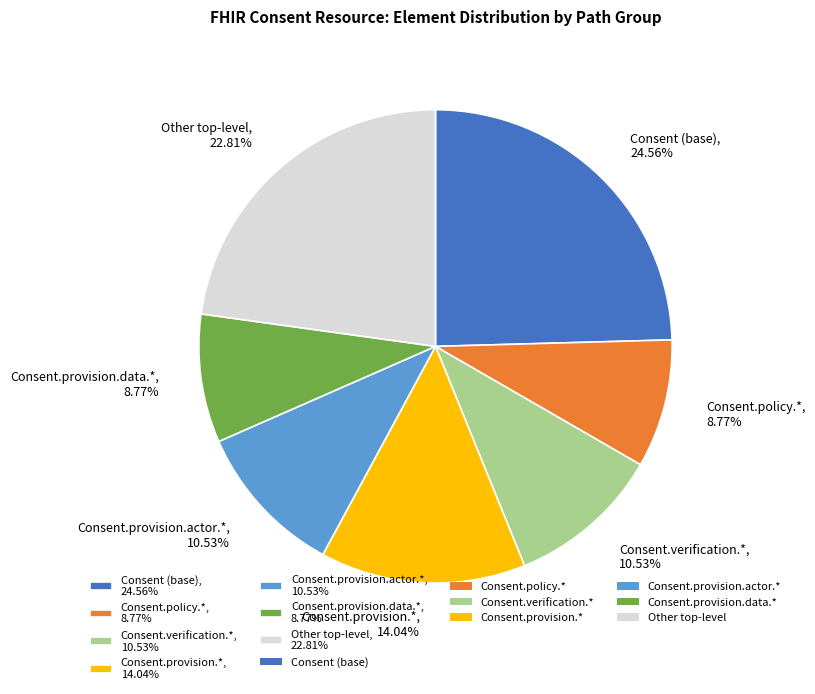

What is the ratio of the value at Consent.policy.*, 8.77% to the value at Consent.provision.data.*, 8.77%?

1.0